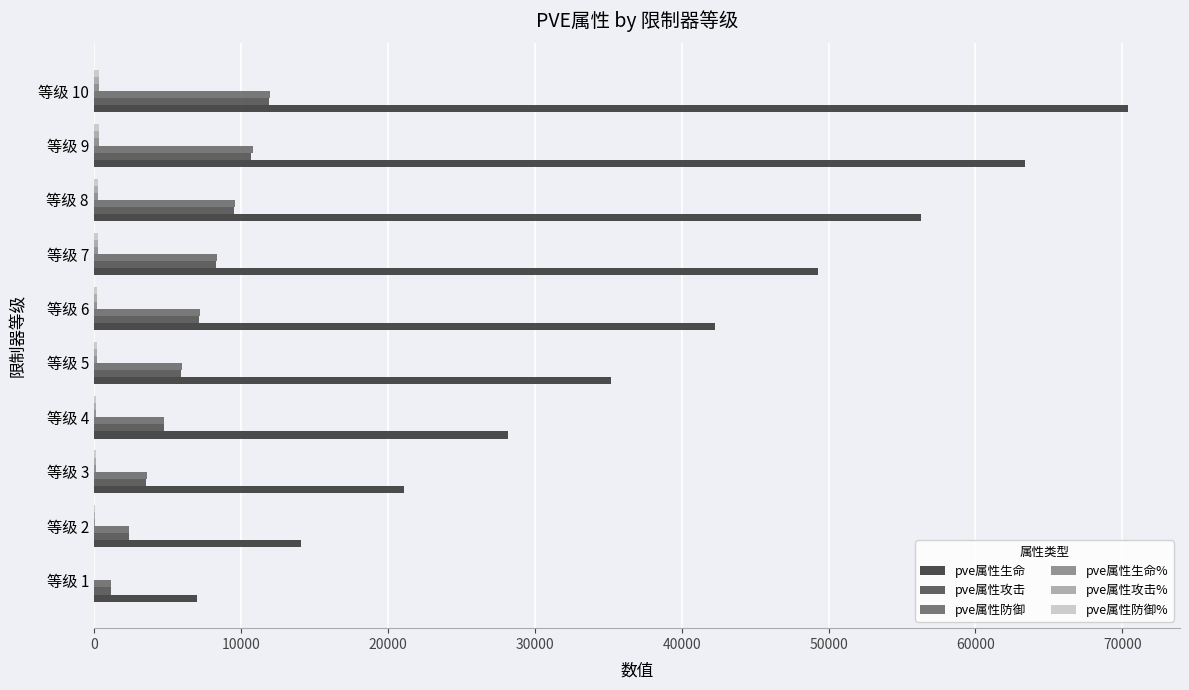

Which series changed the most between 等级 9 and 等级 10?

pve属性生命